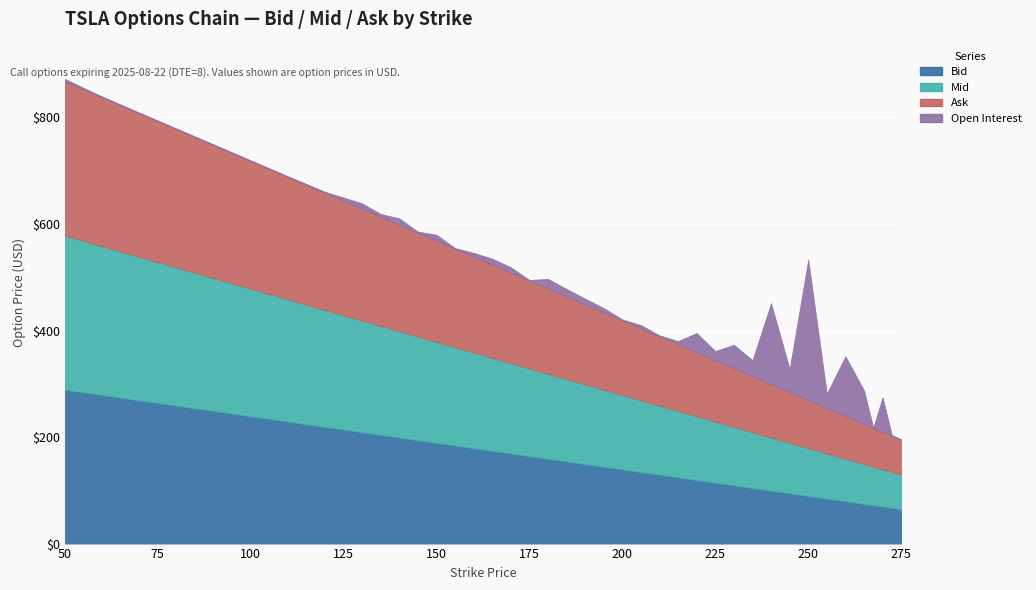

List the labels in order of Mid value, largest first.

50, 60, 70, 80, 90, 100, 110, 120, 130, 135, 140, 145, 150, 155, 160, 165, 170, 175, 180, 185, 190, 195, 200, 205, 210, 215, 220, 225, 230, 235, 240, 245, 250, 255, 260, 265, 267.5, 270, 272.5, 275